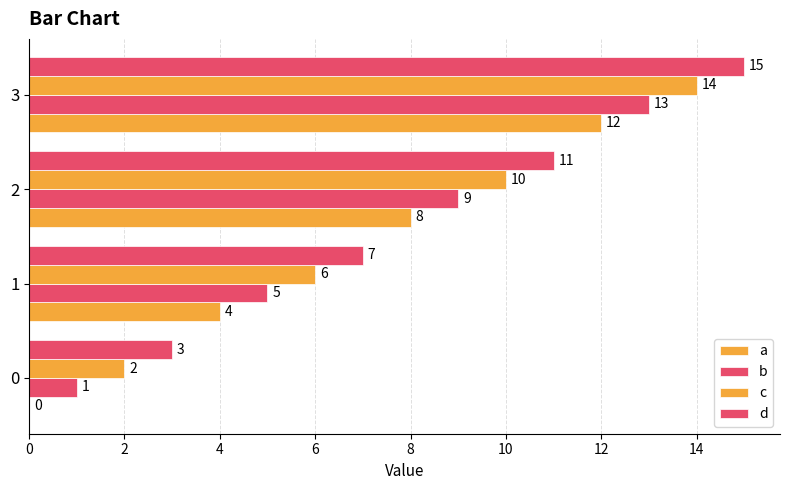

What is the value of the c bar at the 2nd from the left?

6